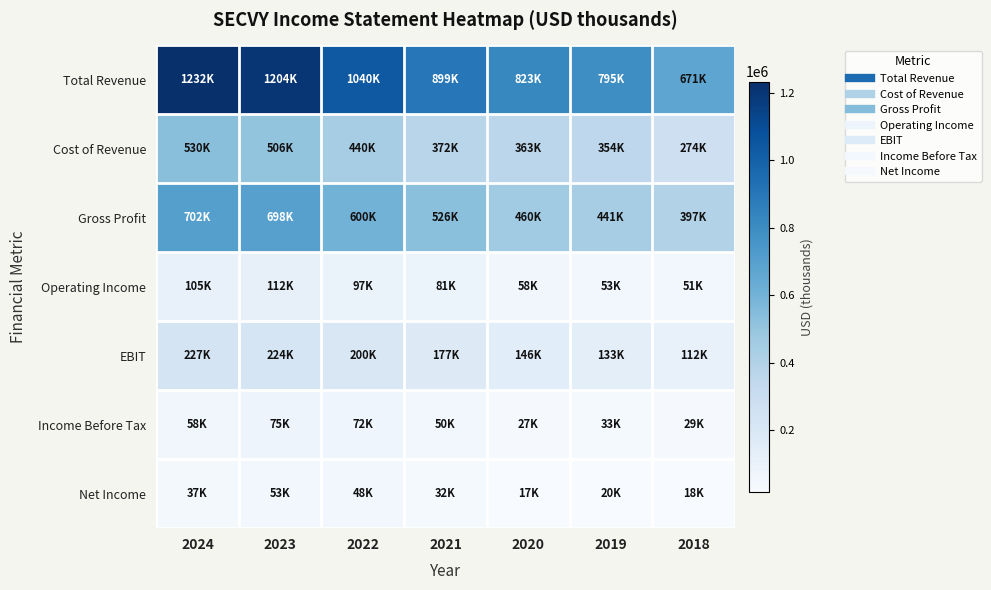

What is the total value across all series at 2021?

2137400